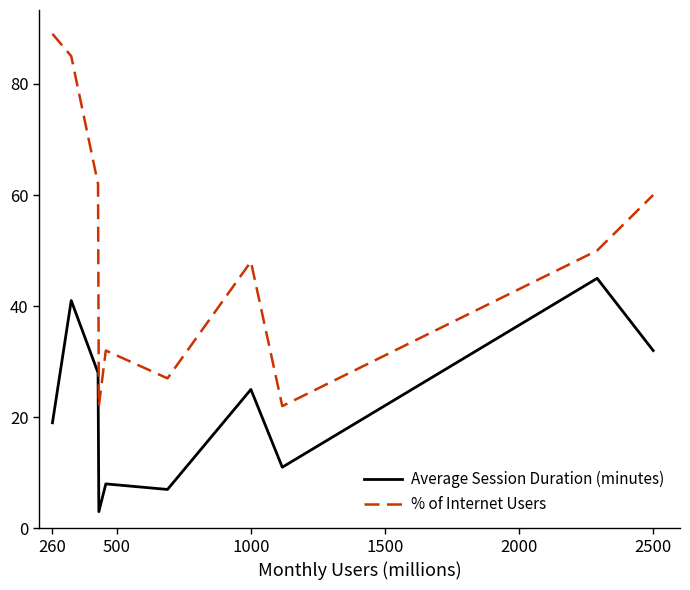

How many interior local valleys does the Average Session Duration (minutes) series have?

3